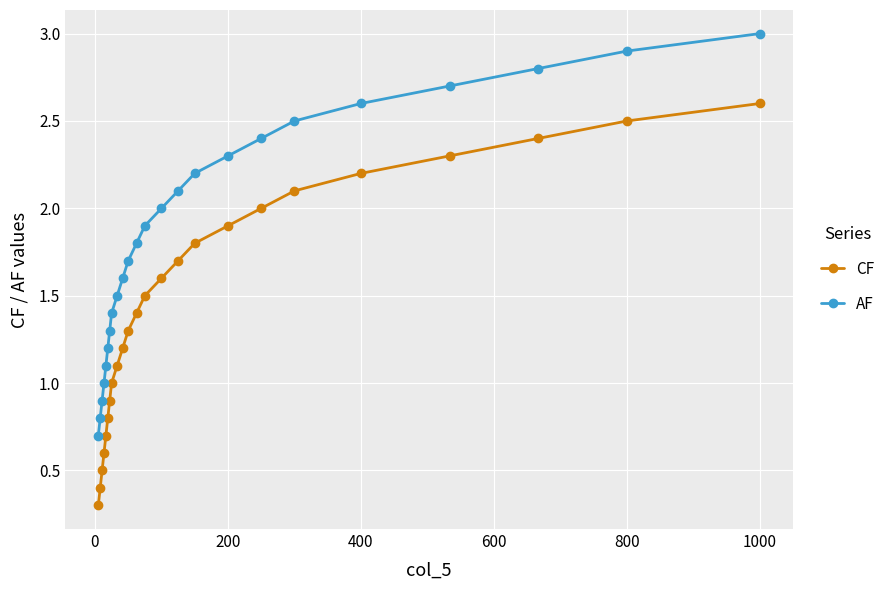

Which series has the largest total across all categories?

AF